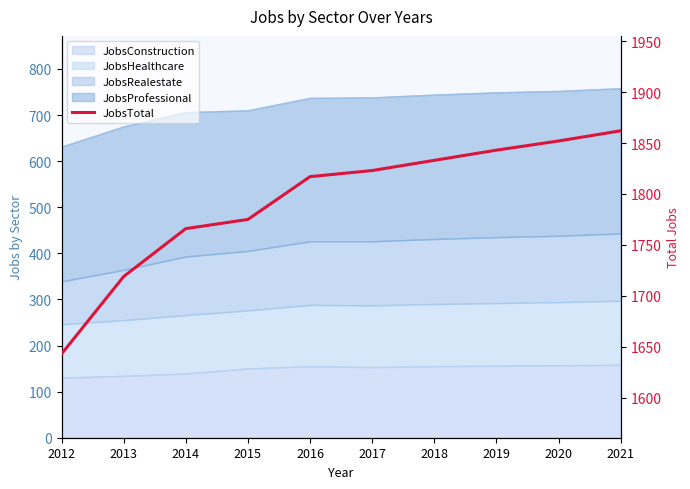

What is the difference between the values at 2013 and 2020?

133